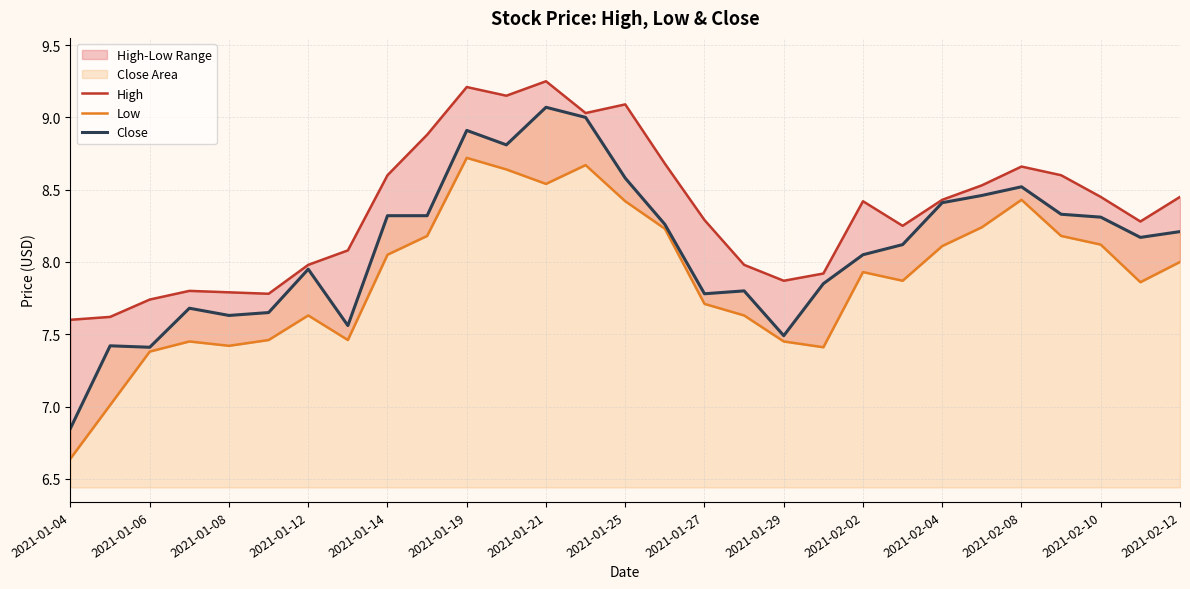

The value of Close at 2021-01-19 is 14.6. True or false?

False